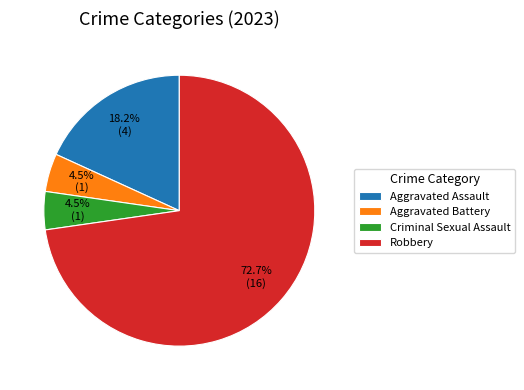

Does Aggravated Battery account for over 50% of the chart?

No